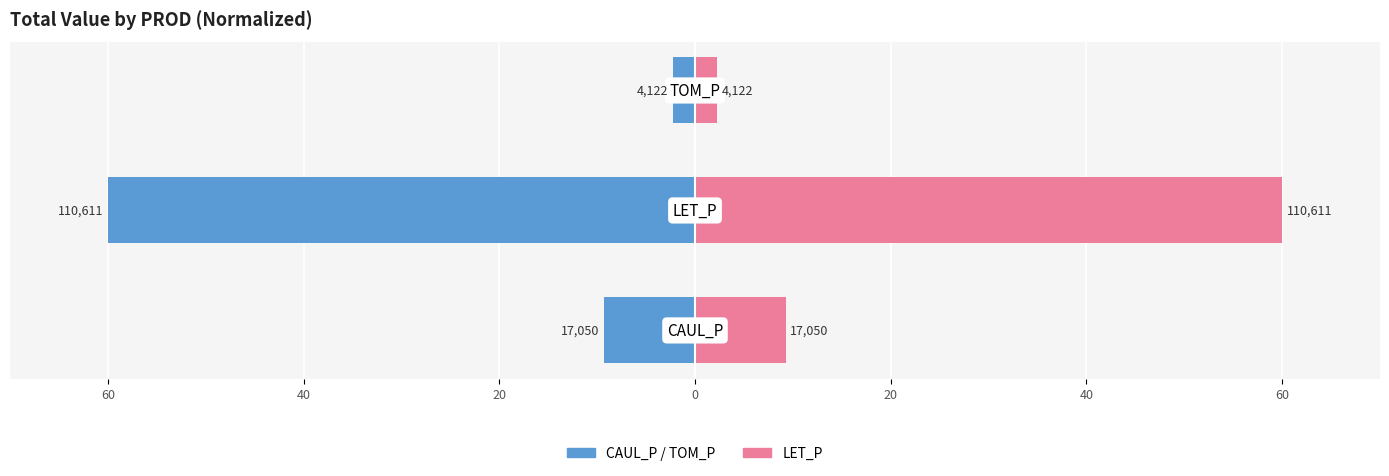

How many groups of bars are there?

3